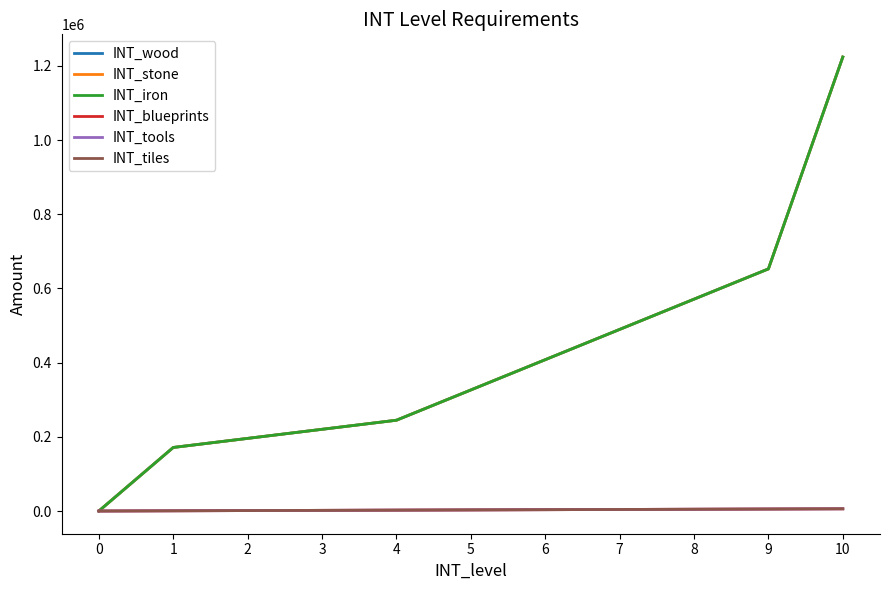

Does the chart have visible grid lines?

No